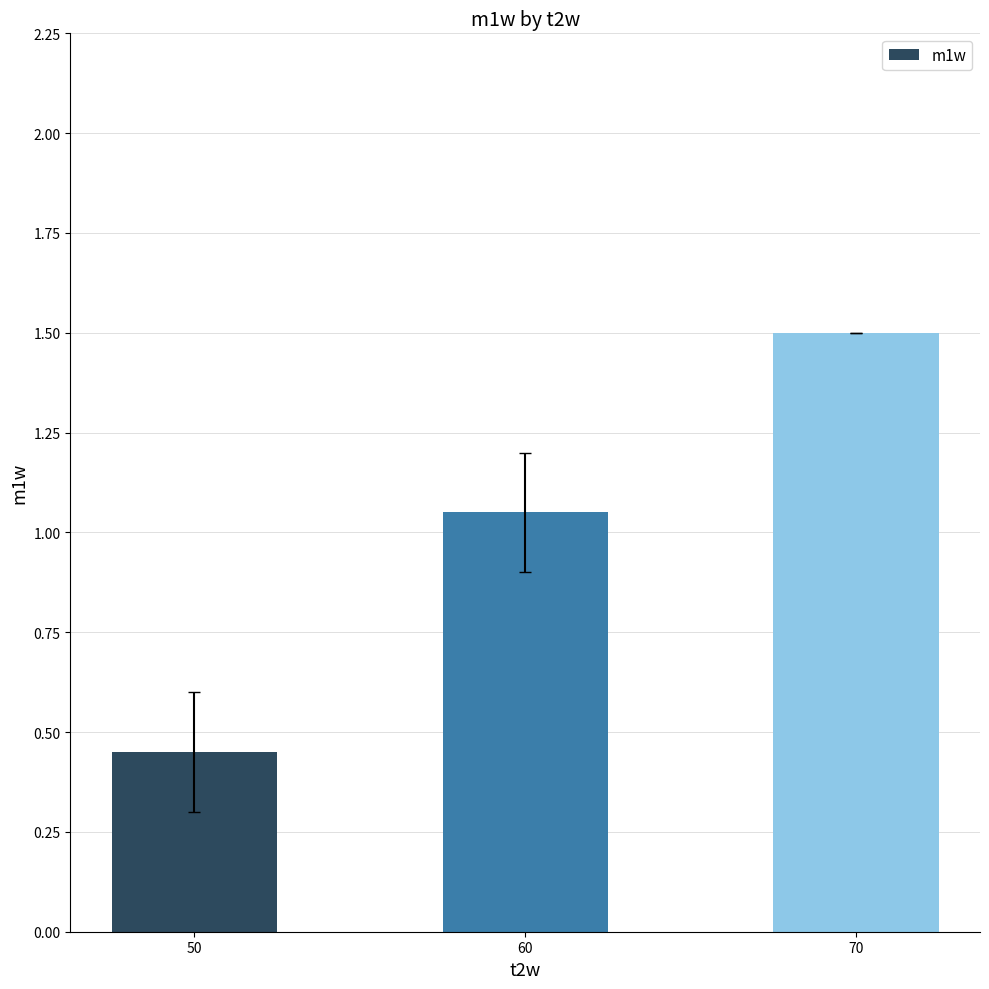

Between 50 and 70, which is larger?

70